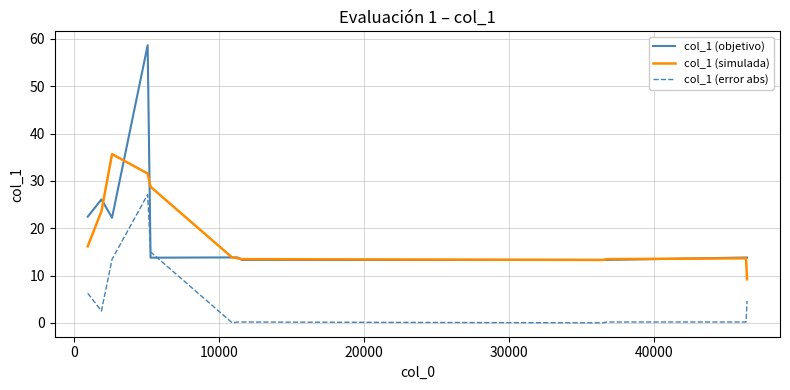

What is the maximum value for col_1 (error abs)?

27.1